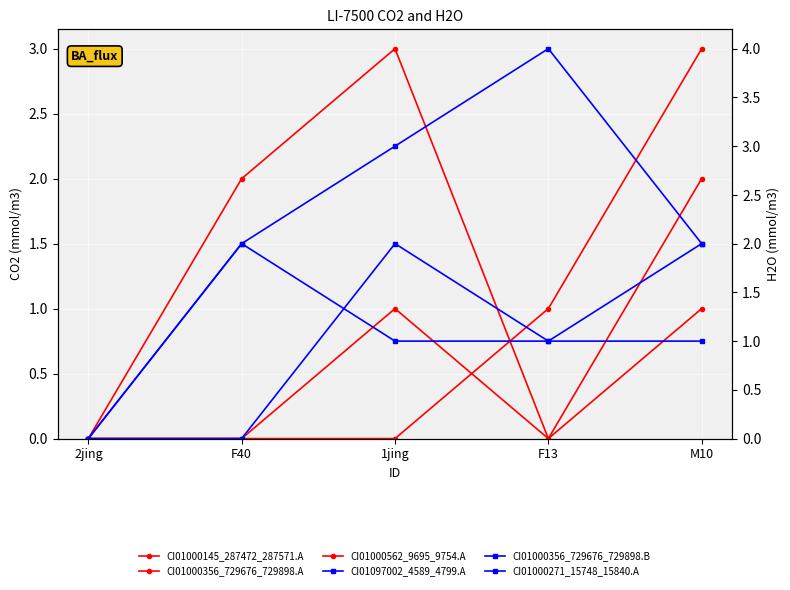

What is the label of the 4th point from the left?

F13